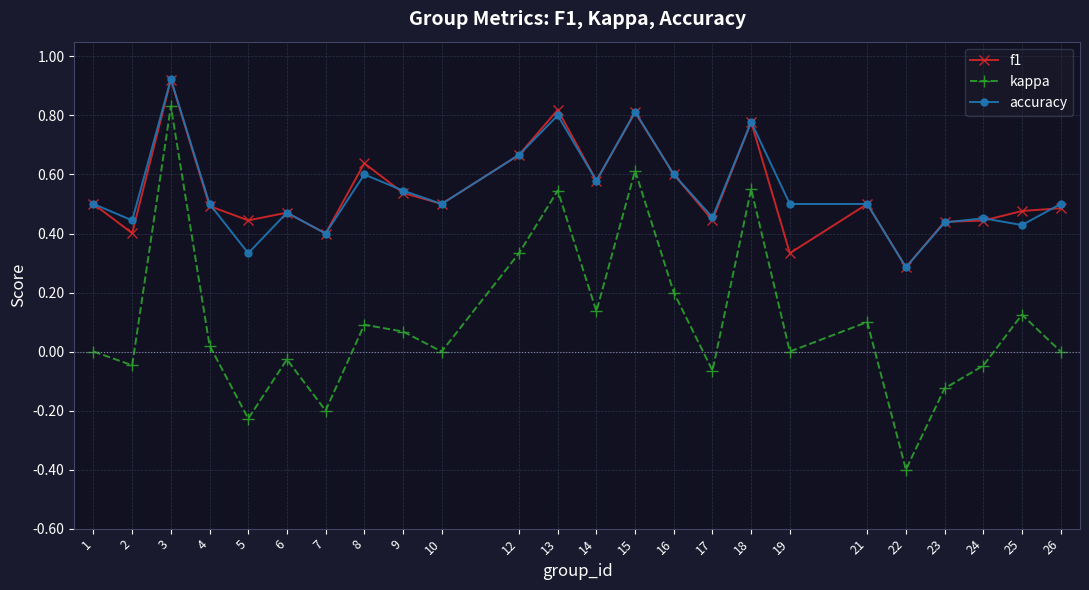

True or false: accuracy has more than 0 points higher than both neighbors.

True